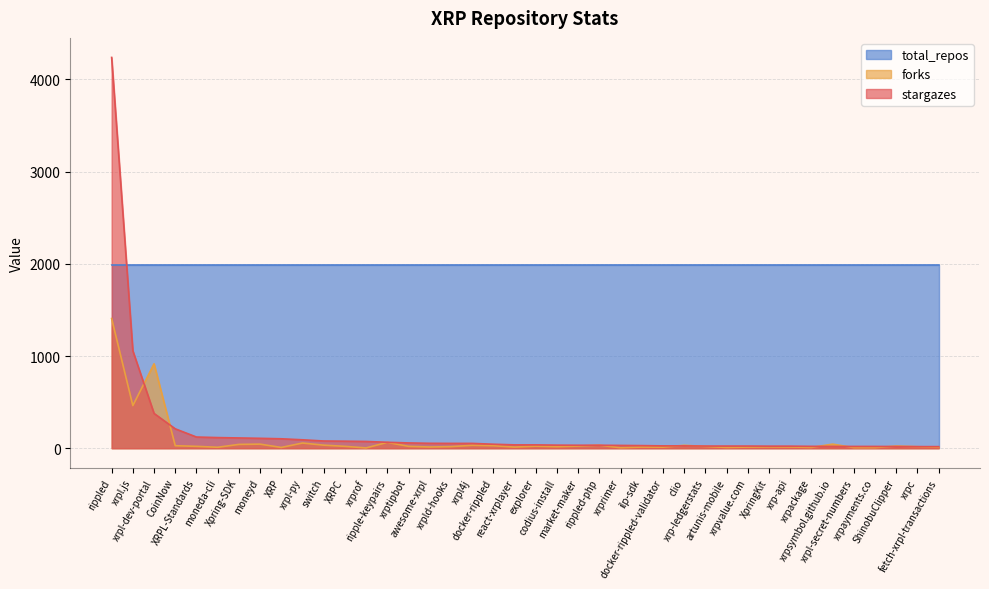

What is the sum of the forks values at explorer and codius-install?

40